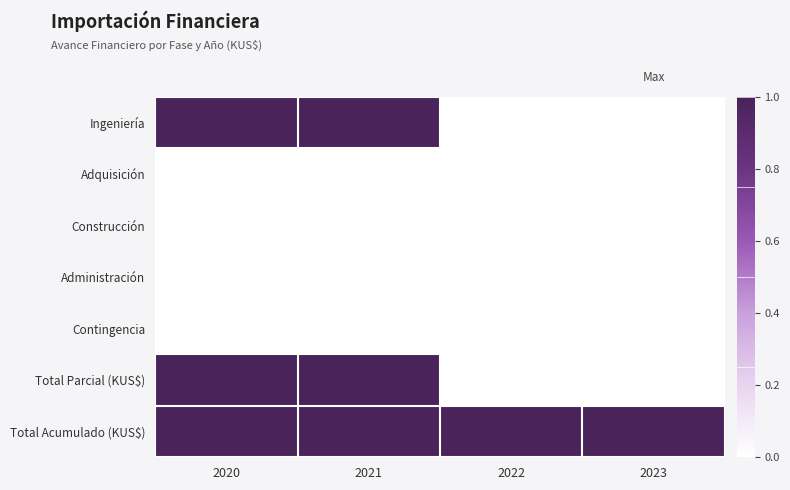

Which series has the widest spread of values?

Ingeniería